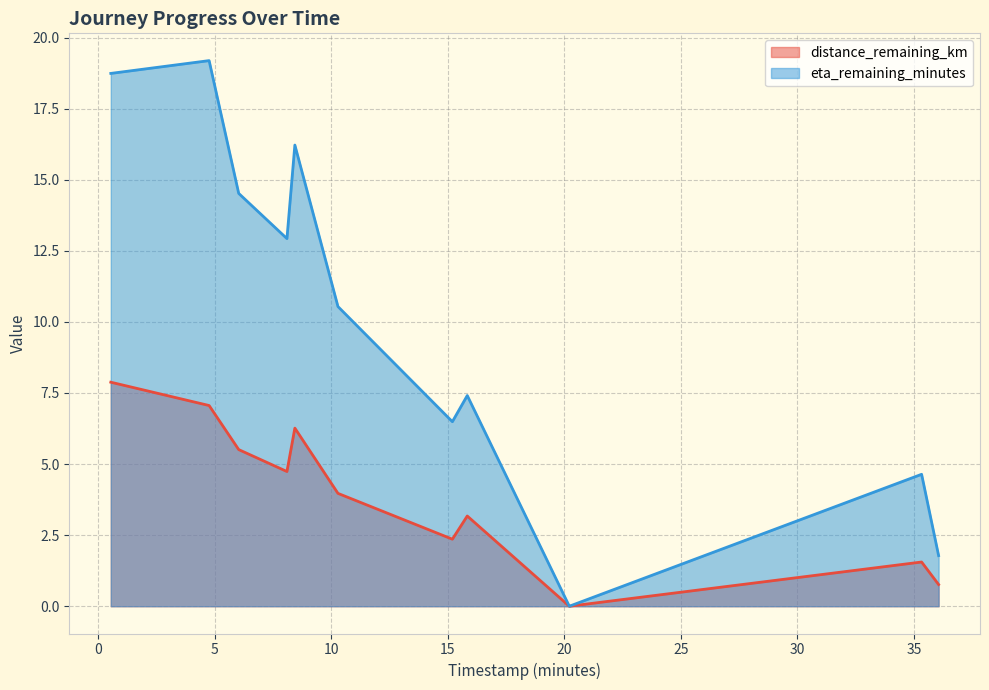

Which series changed the most between 8.43 and 15.83?

eta_remaining_minutes